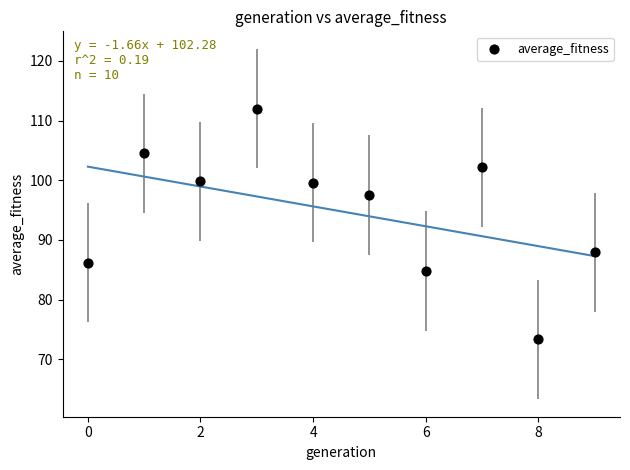

What Y value in the scatter plot is closest to 92?

87.9